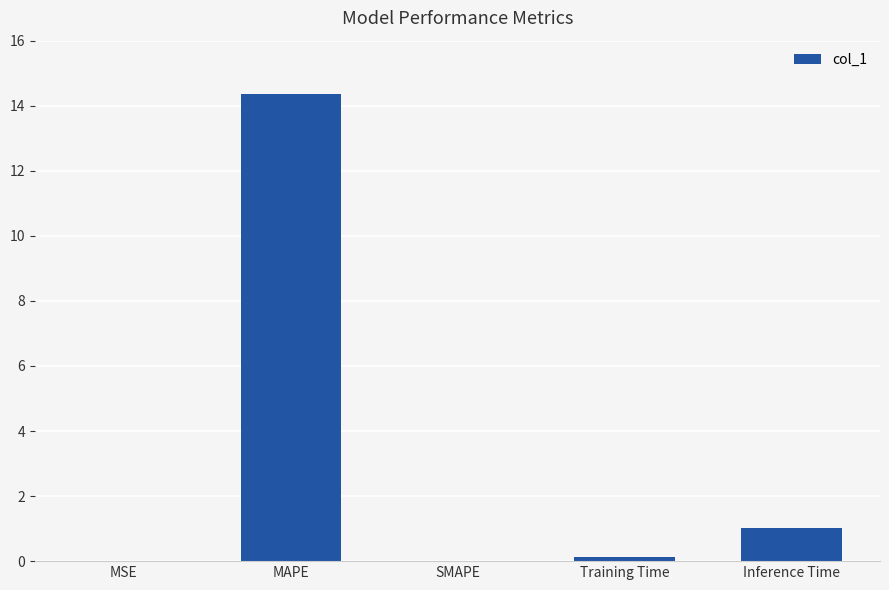

What is the difference between the values at MSE and MAPE?

14.4